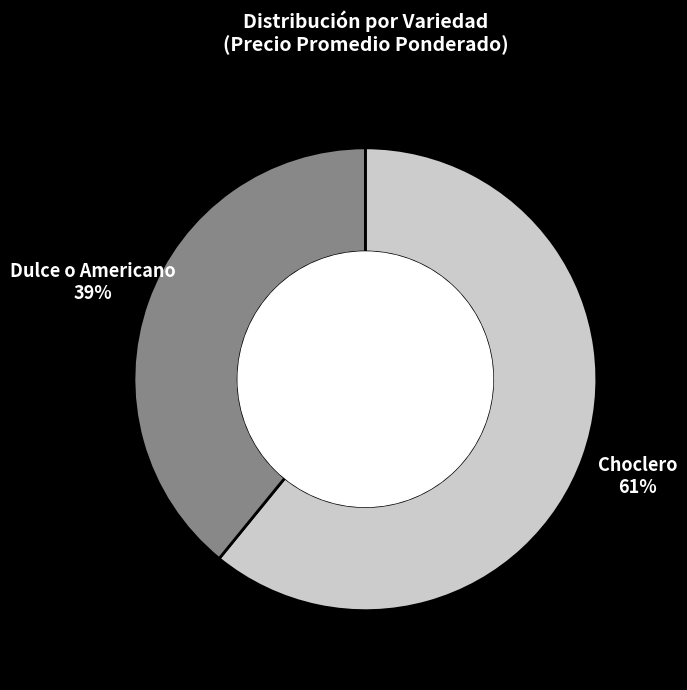

Is the sum of Dulce o Americano and Choclero greater than half?

Yes